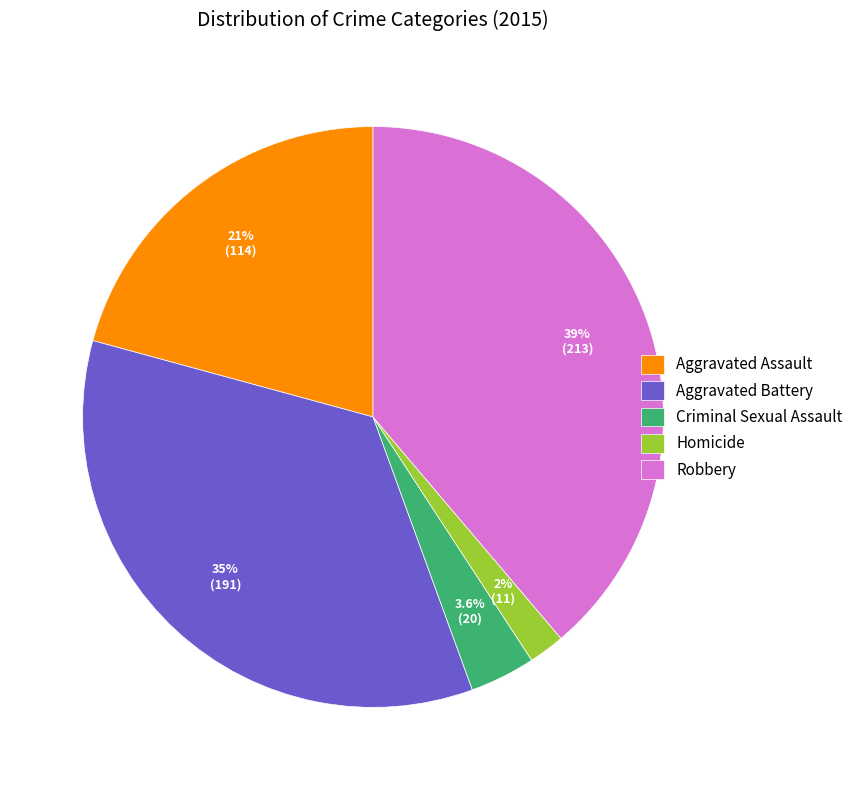

How much of the chart is everything except Criminal Sexual Assault?

96.4%